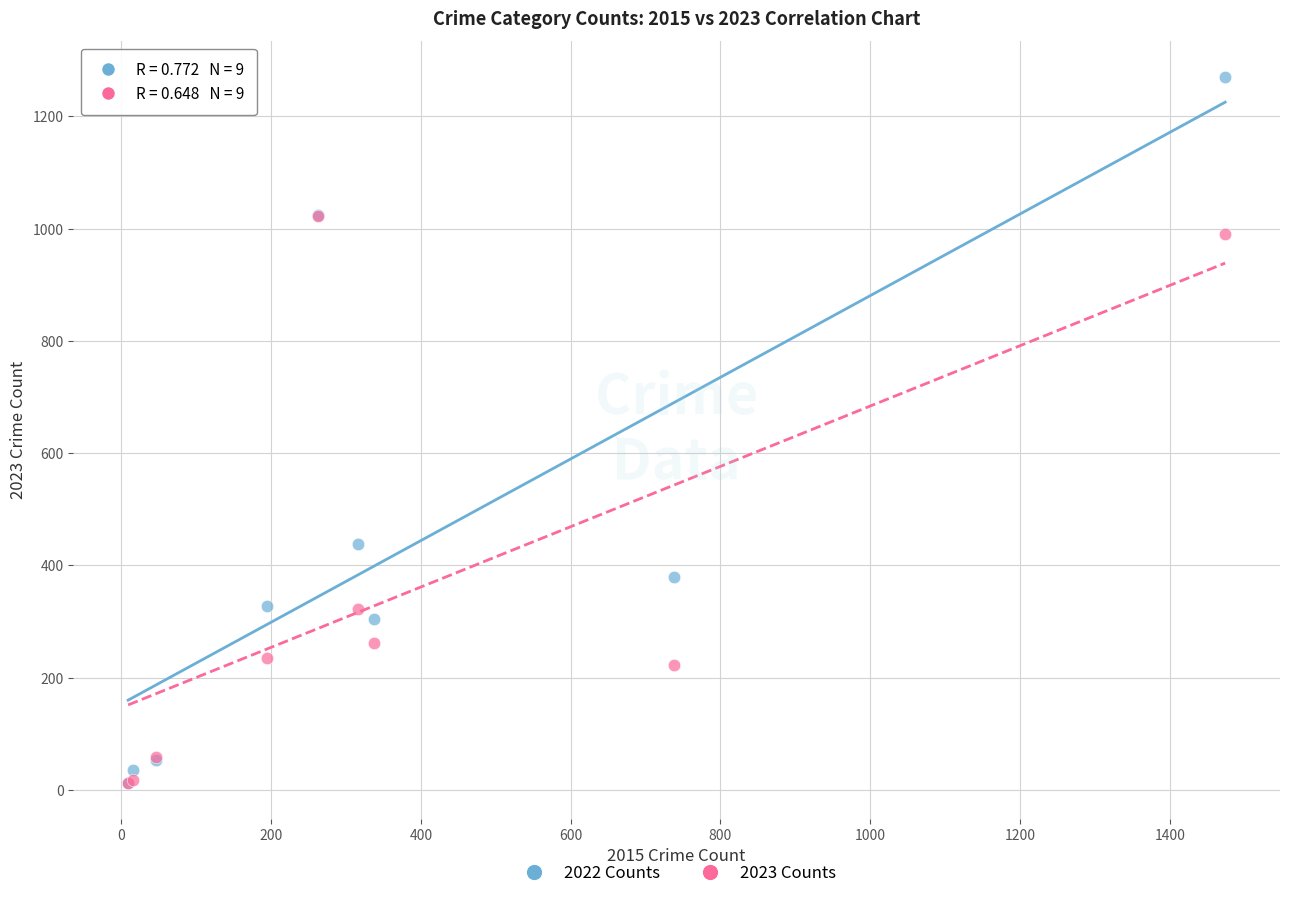

In the 2022 Counts series, what Y value is closest to 641?

439